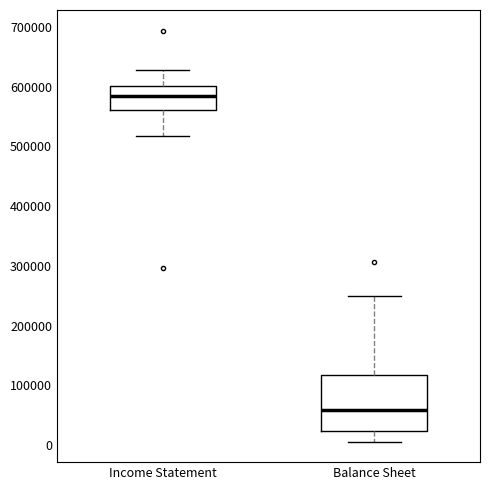

Which box is the tallest, from its lower edge to its upper edge?

Balance Sheet